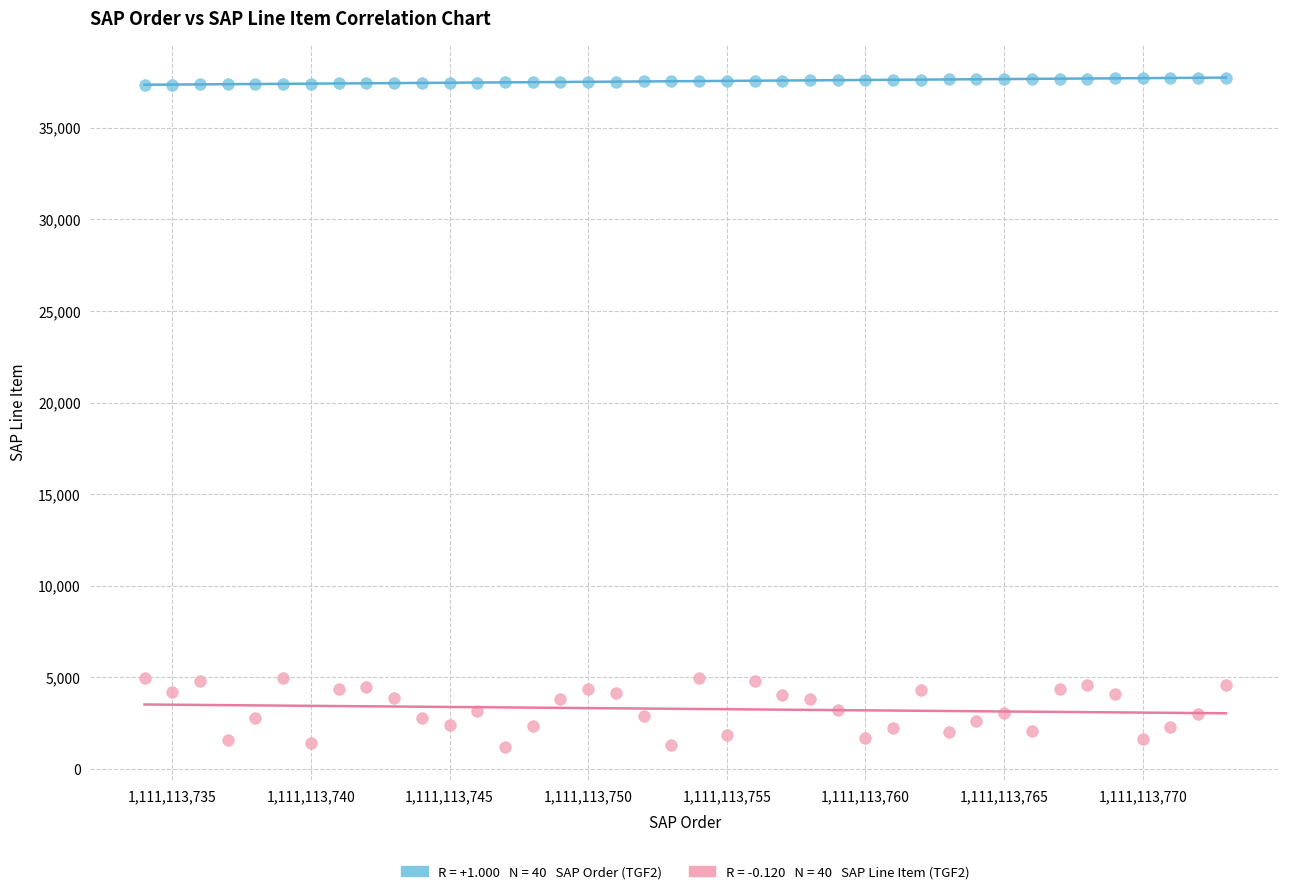

Across all data points, what is the range of Y values (max minus min)?

36527